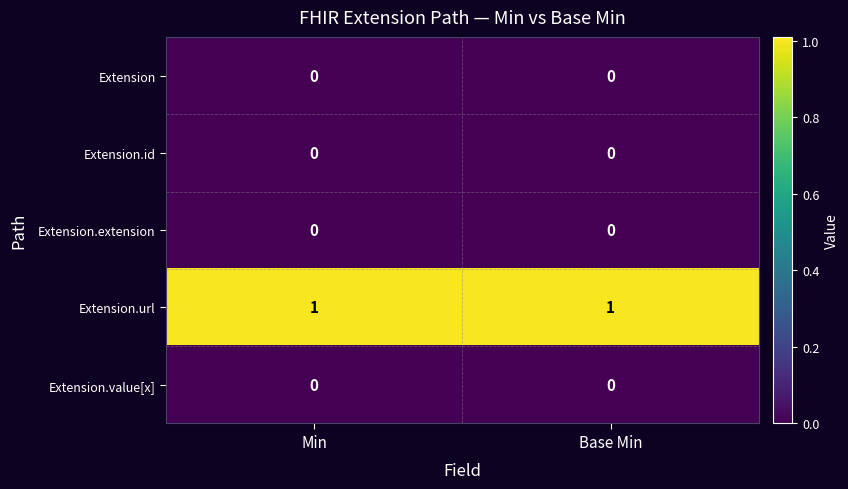

Which series has the largest total across all categories?

Extension.url